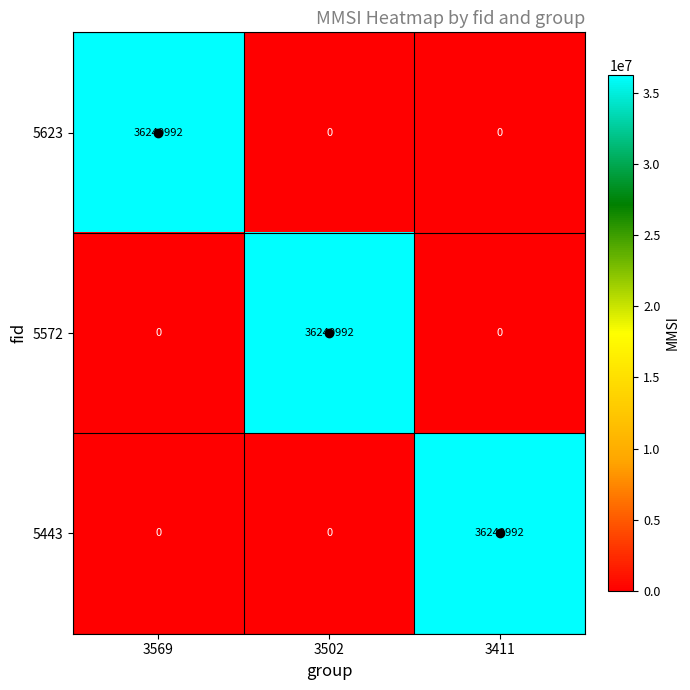

What is the difference between the 5443 values at 3569 and 3411?

36240992